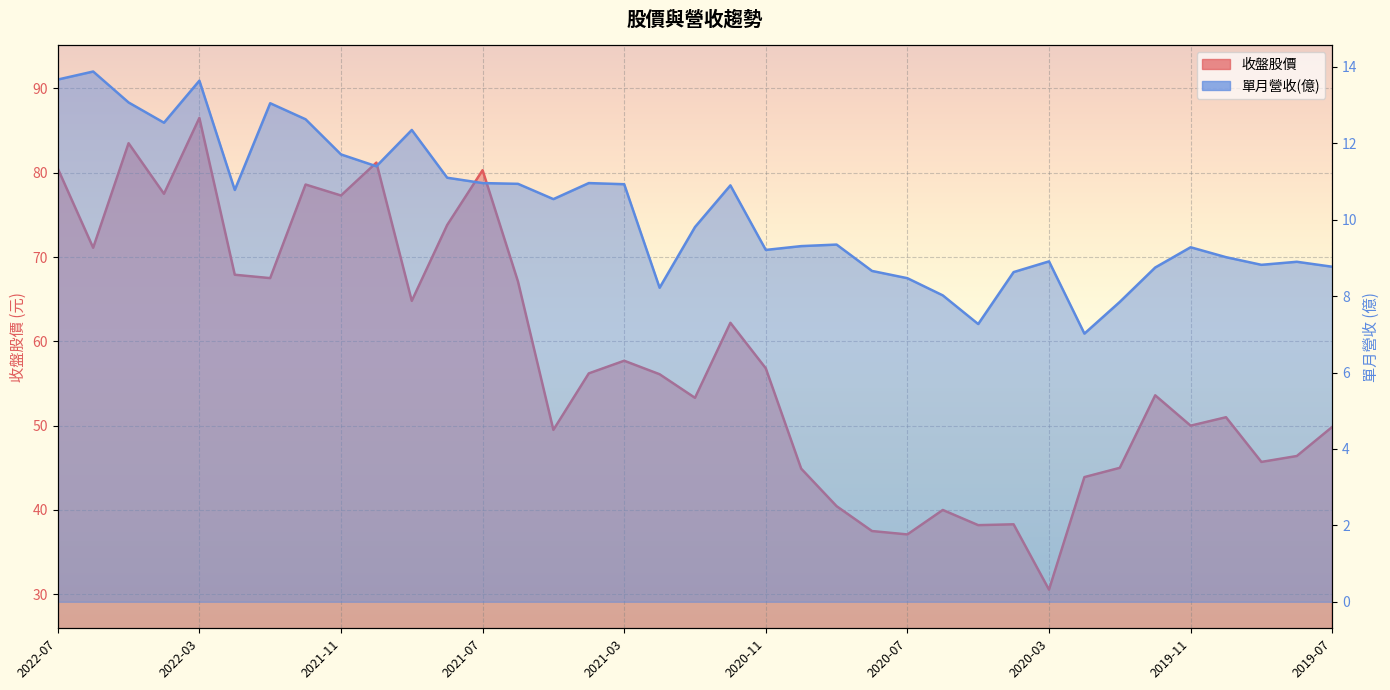

True or false: 單月營收 has more than 2 interior local peaks.

True